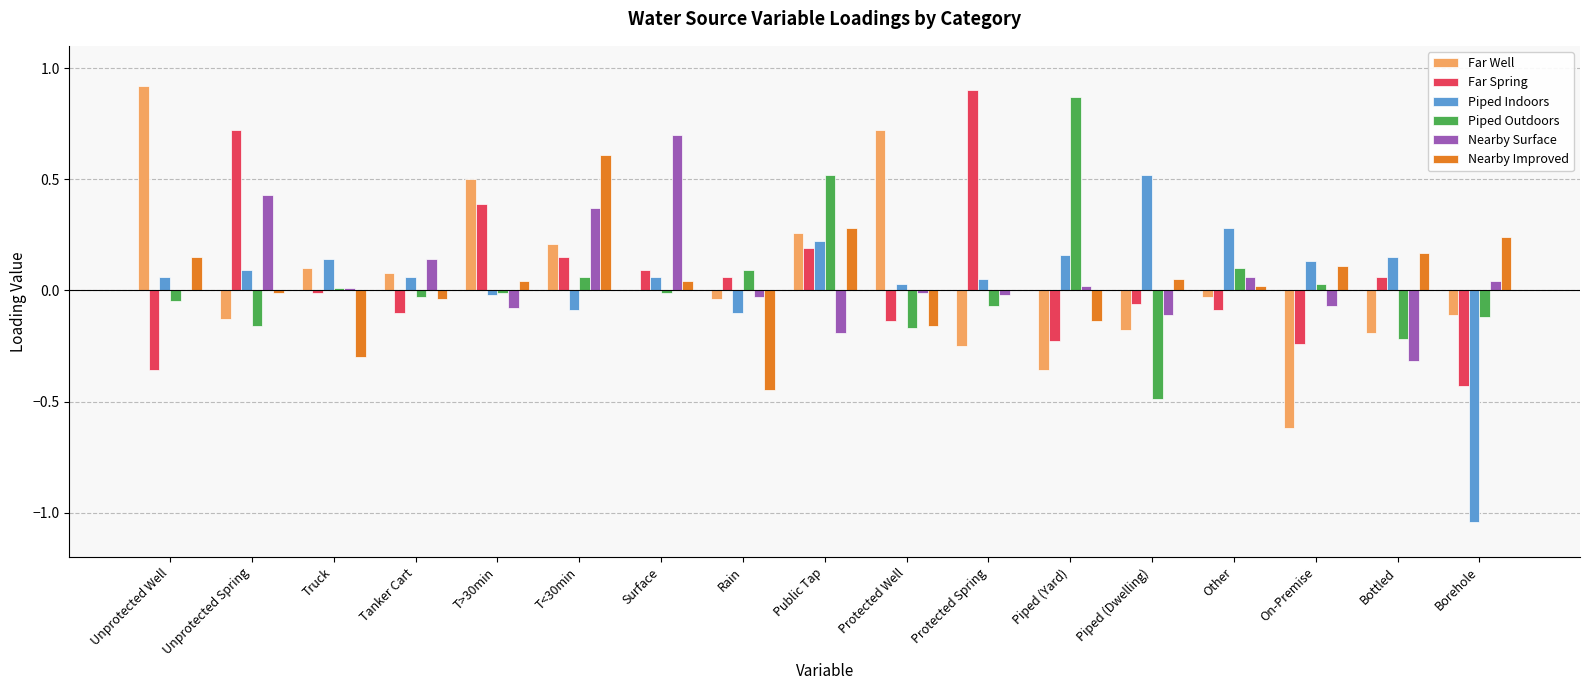

The value of Nearby Improved at Unprotected Spring is -0.0. True or false?

True